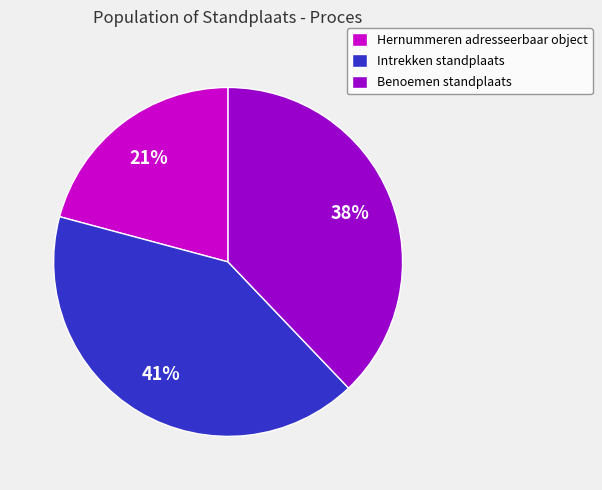

Which has a higher value, Hernummeren adresseerbaar object or Intrekken standplaats?

Intrekken standplaats